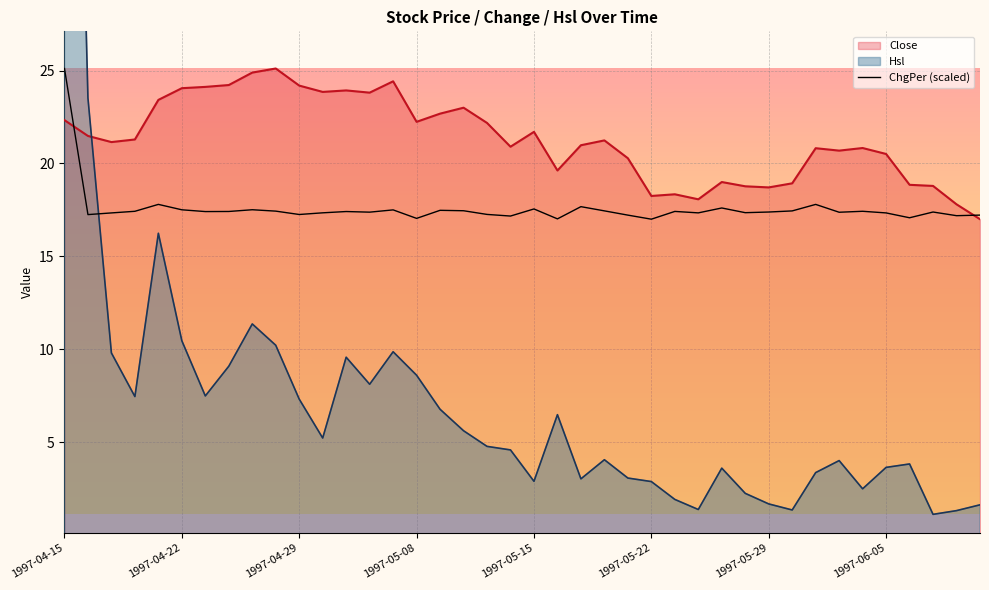

Reading left to right, extract all data points from this chart.

25.1	17.2	17.3	17.4	17.8	17.5	17.4	17.4	17.5	17.4	17.3	17.3	17.4	17.4	17.5	17.0	17.5	17.5	17.3	17.2	17.6	17.0	17.7	17.4	17.2	17.0	17.4	17.3	17.6	17.4	17.4	17.4	17.8	17.4	17.4	17.3	17.1	17.4	17.2	17.2